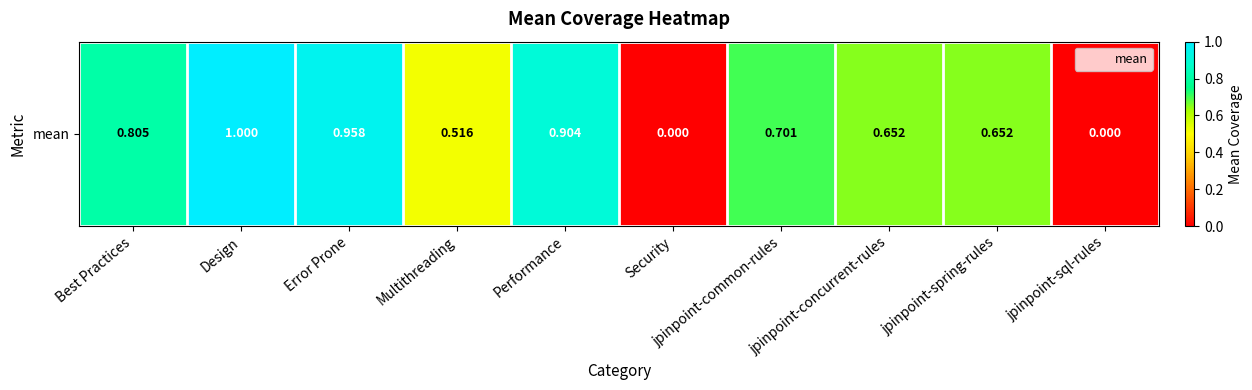

What is the difference between the maximum and minimum values?

1.0